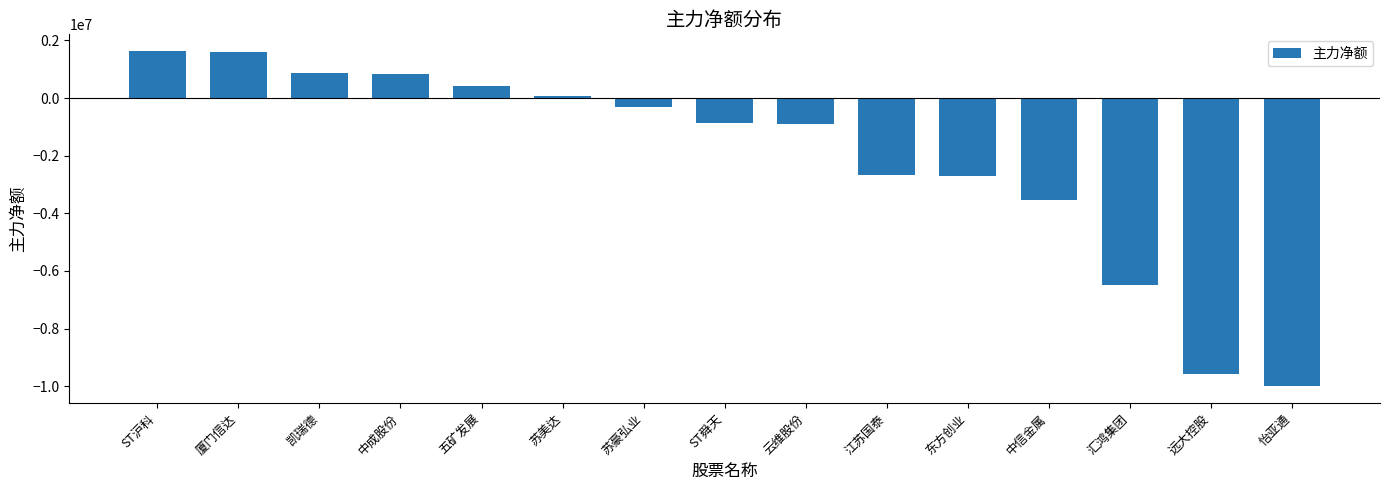

How many categories are shown in the chart?

15